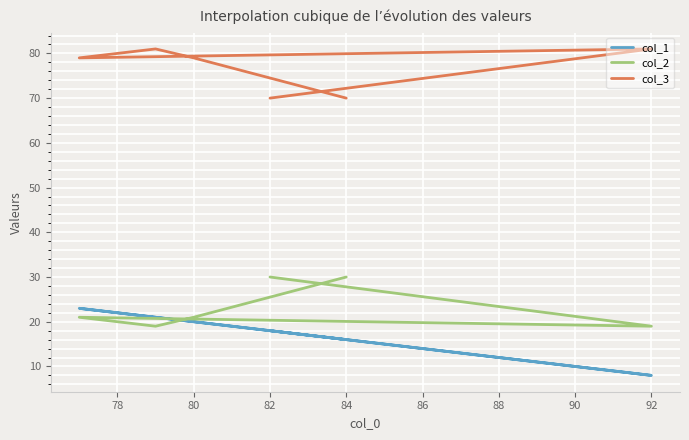

Which series has the widest spread of values?

col_1